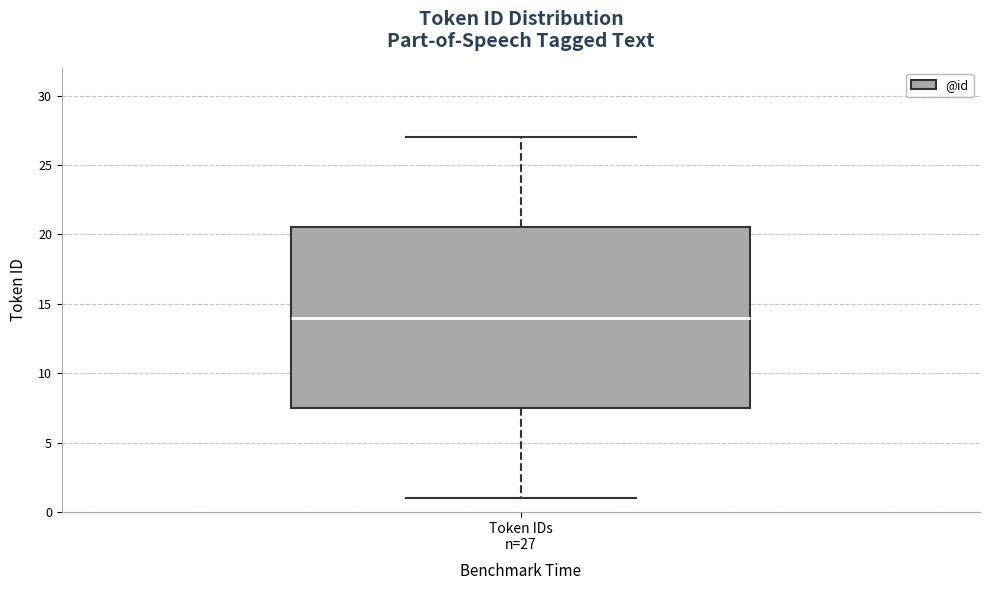

Where does the median line of the box for Token IDs n=27 sit on the y-axis? The values are not printed on the chart, so give them approximately, as read against the axis.

14.0